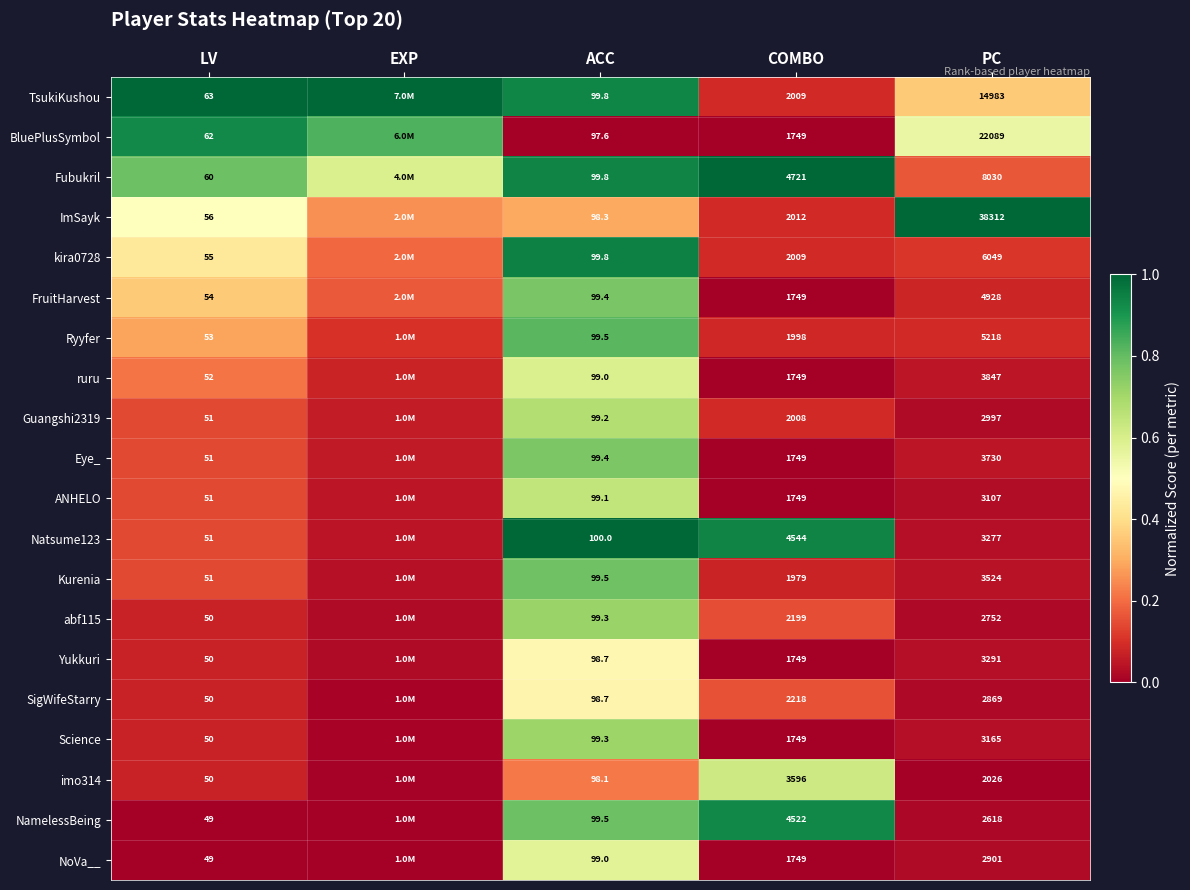

Between LV and COMBO, which series saw the biggest shift?

Fubukril